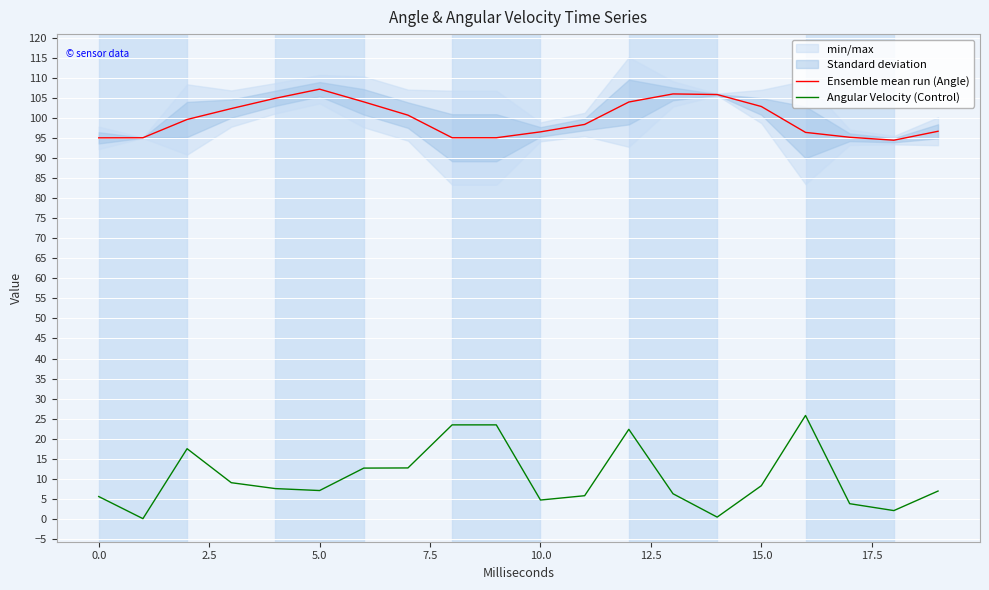

What is the value of the Angular Velocity (Control) point at the 5th from the left?

7.6